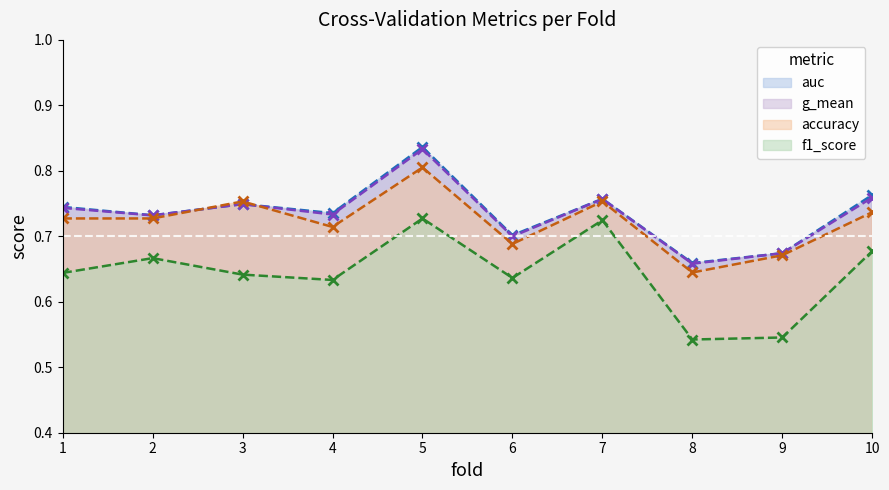

Between 5 and 1, which is larger?

5